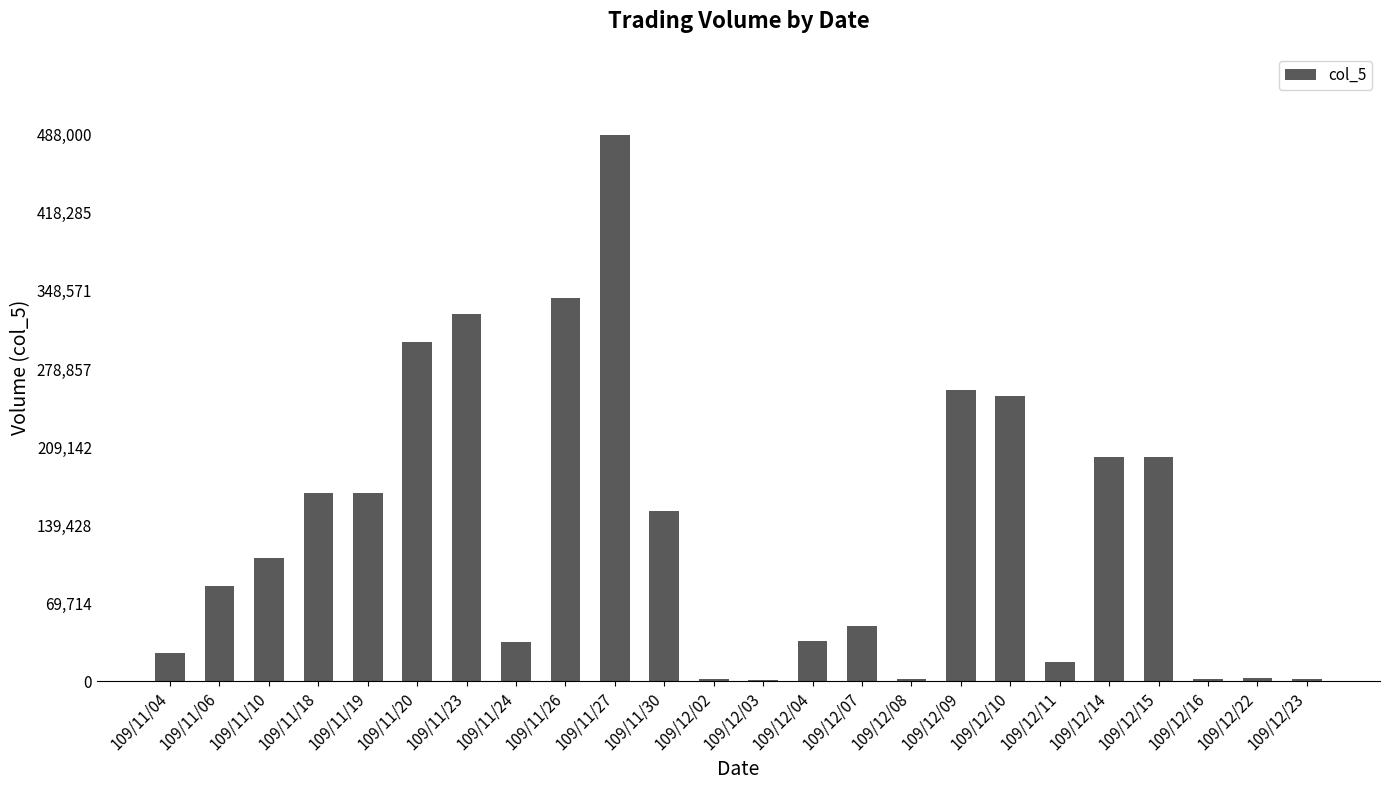

At which category does the chart reach its peak across all series?

109/11/27